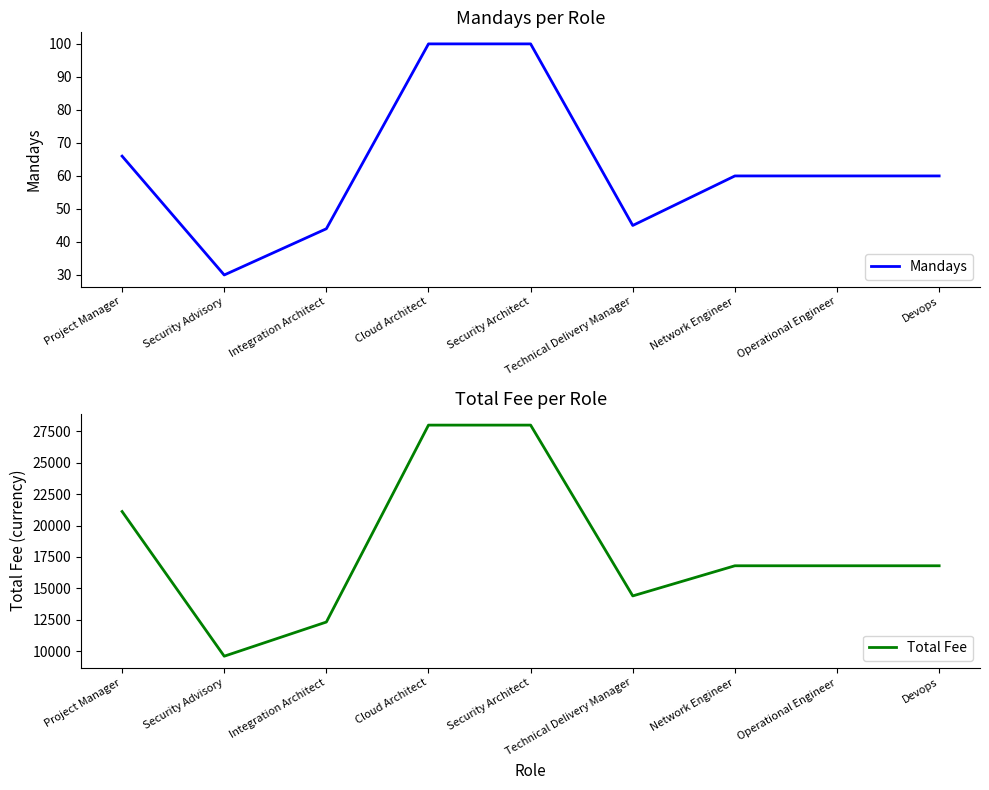

True or false: Total Fee has more than 1 points higher than both neighbors.

False